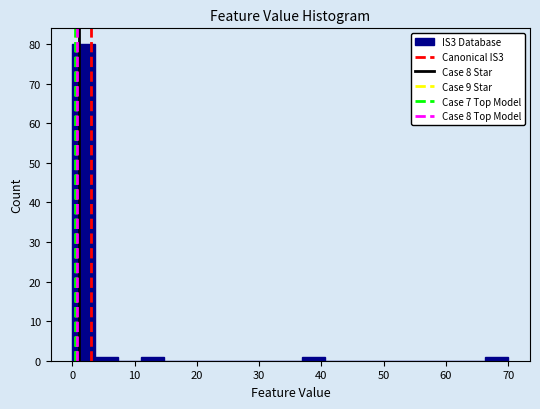

Around what value on the x-axis is the tallest bar? Give the approximate position of its centre, as read against the axis.

2